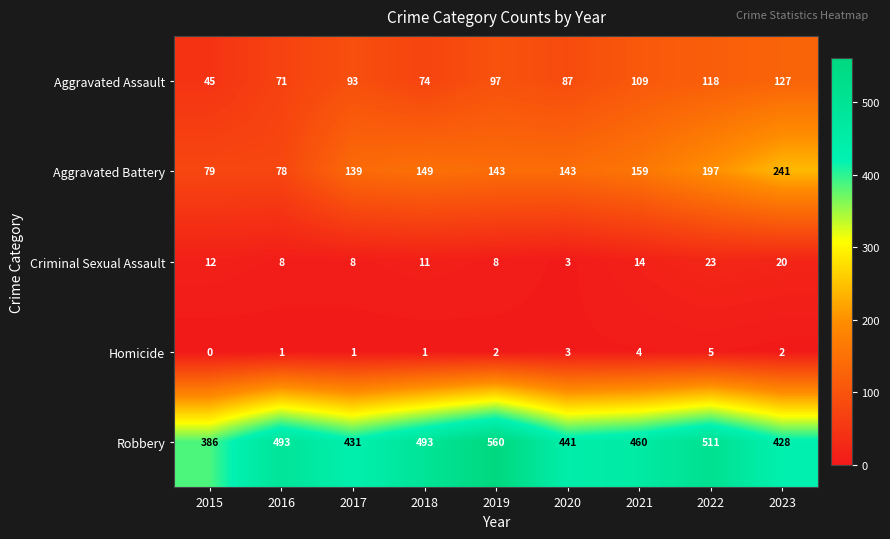

What is the difference between the highest and lowest values at 2023?

426